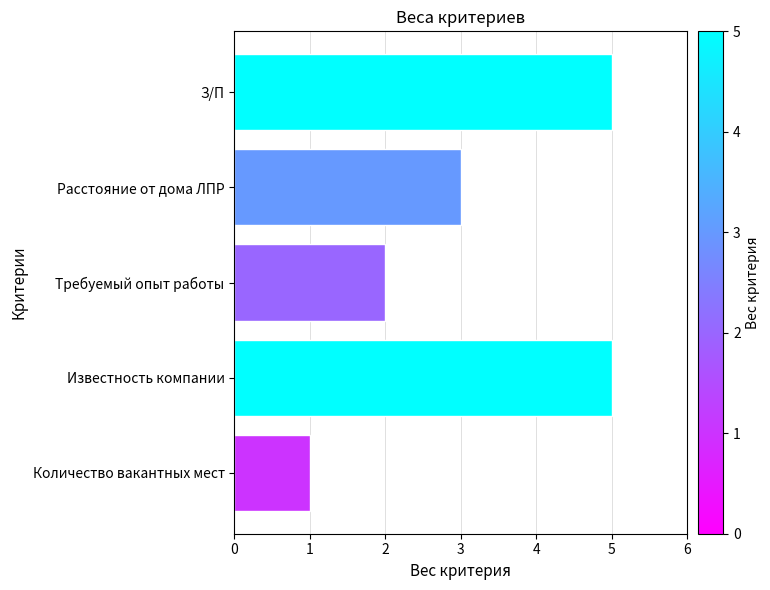

How many distinct data groups are displayed?

1